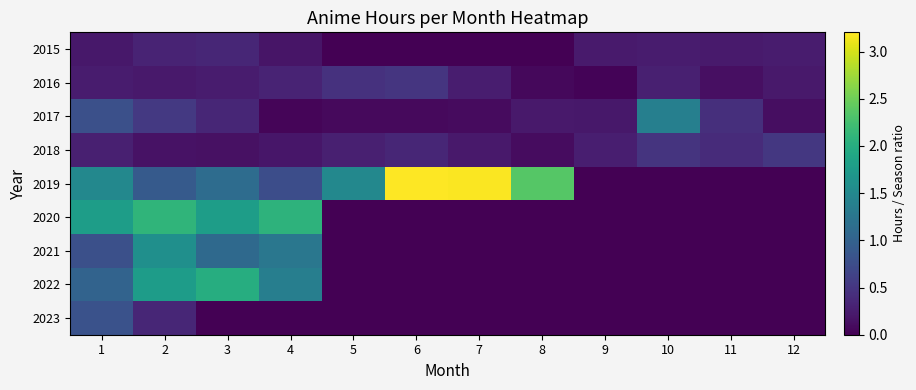

Reading left to right, what are all the values shown in this chart?

2015: 1=0.2	2=0.3	3=0.3	4=0.2	5=0.0	6=0.0	7=0.0	8=0.0	9=0.2	10=0.2	11=0.2	12=0.2
2016: 1=0.2	2=0.2	3=0.2	4=0.3	5=0.5	6=0.5	7=0.3	8=0.1	9=0.0	10=0.3	11=0.1	12=0.2
2017: 1=0.8	2=0.5	3=0.3	4=0.0	5=0.1	6=0.1	7=0.1	8=0.2	9=0.2	10=1.4	11=0.4	12=0.1
2018: 1=0.3	2=0.2	3=0.1	4=0.2	5=0.3	6=0.3	7=0.2	8=0.1	9=0.3	10=0.5	11=0.4	12=0.5
2019: 1=1.5	2=0.9	3=1.1	4=0.8	5=1.5	6=3.2	7=3.2	8=2.4	9=0.0	10=0.0	11=0.0	12=0.0
2020: 1=1.8	2=2.1	3=1.8	4=2.1	5=0.0	6=0.0	7=0.0	8=0.0	9=0.0	10=0.0	11=0.0	12=0.0
2021: 1=0.8	2=1.6	3=1.1	4=1.3	5=0.0	6=0.0	7=0.0	8=0.0	9=0.0	10=0.0	11=0.0	12=0.0
2022: 1=1.0	2=1.8	3=2.0	4=1.4	5=0.0	6=0.0	7=0.0	8=0.0	9=0.0	10=0.0	11=0.0	12=0.0
2023: 1=0.8	2=0.3	3=0.0	4=0.0	5=0.0	6=0.0	7=0.0	8=0.0	9=0.0	10=0.0	11=0.0	12=0.0